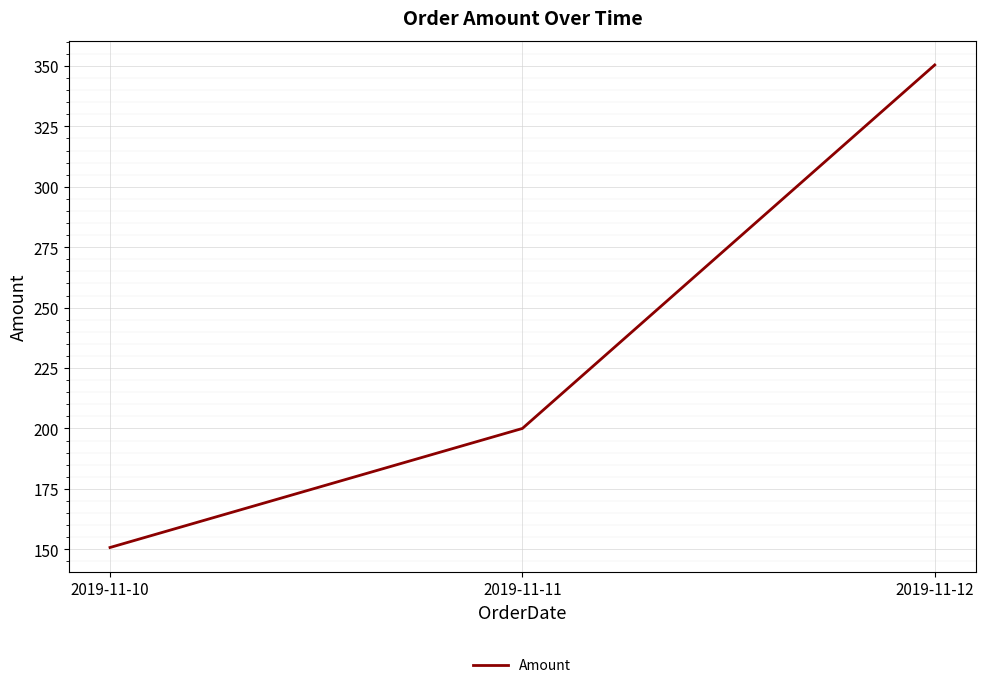

Does the chart display data point markers on the line(s)?

No